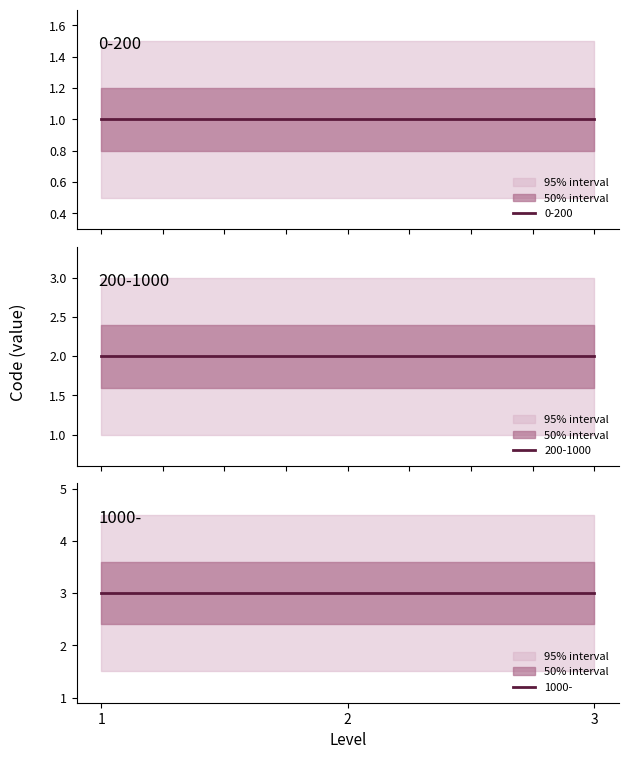

What is the maximum value shown in the chart?

3